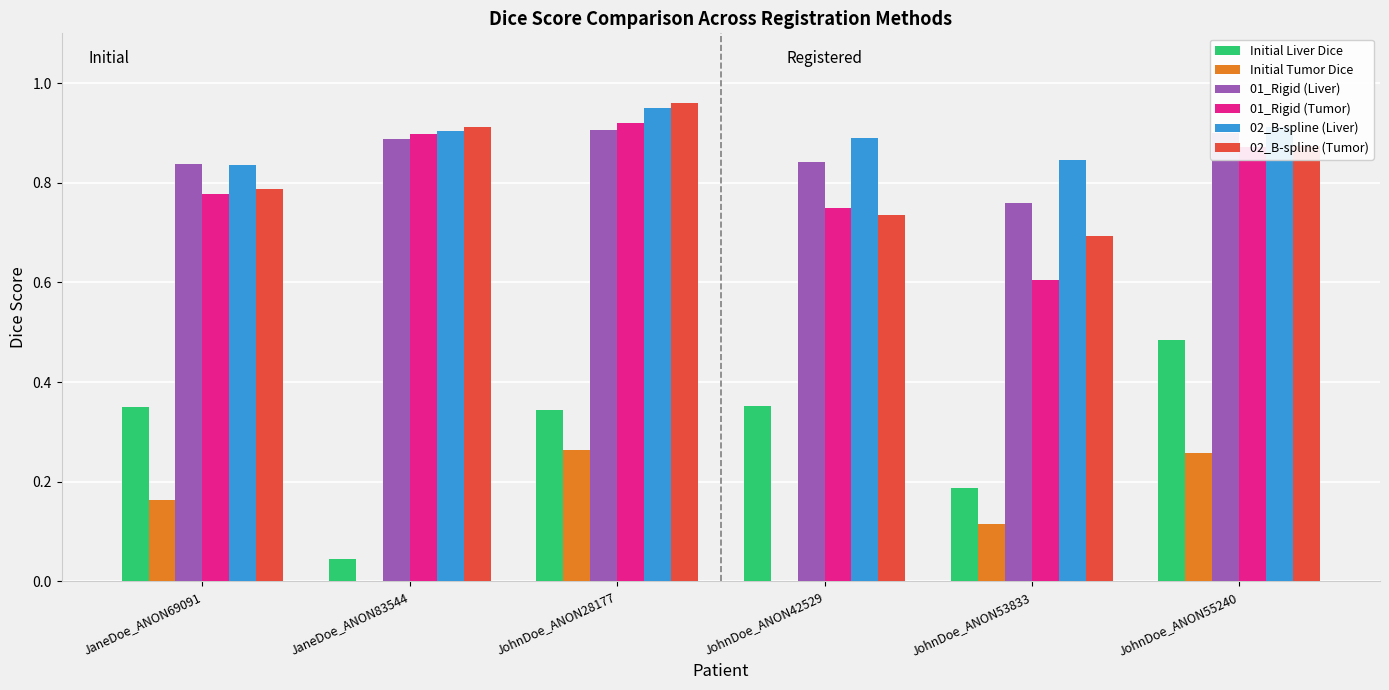

What are all the series names shown in the legend?

Initial Liver Dice, Initial Tumor Dice, 01_Rigid (Liver), 01_Rigid (Tumor), 02_B-spline (Liver), 02_B-spline (Tumor)